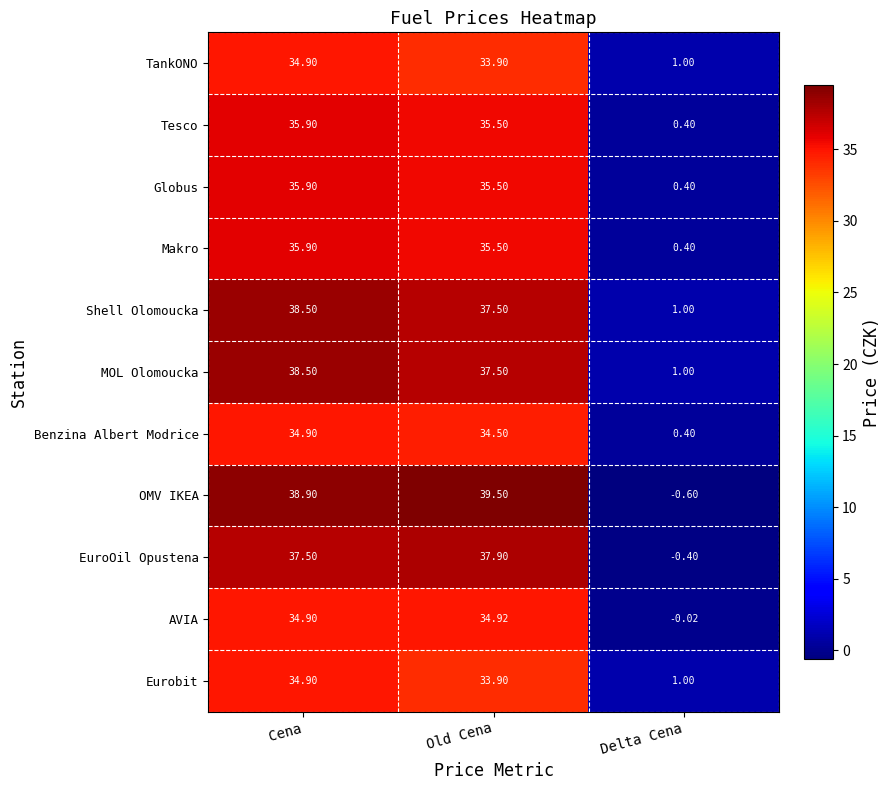

At which category is the sum across all series the highest?

Cena